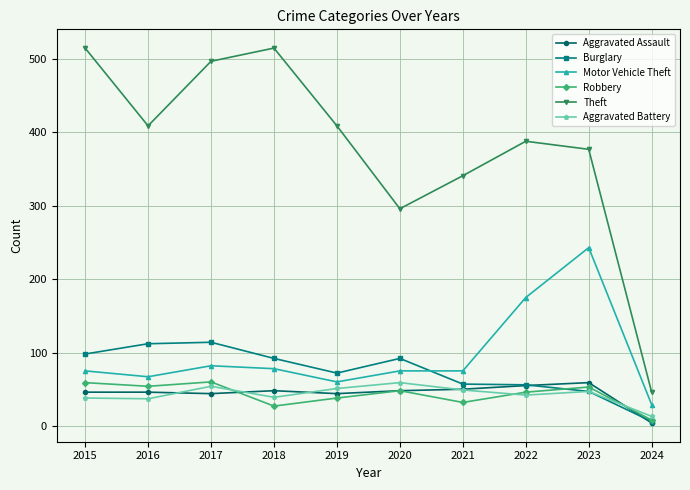

How many values in the Aggravated Battery series are below 47?

5